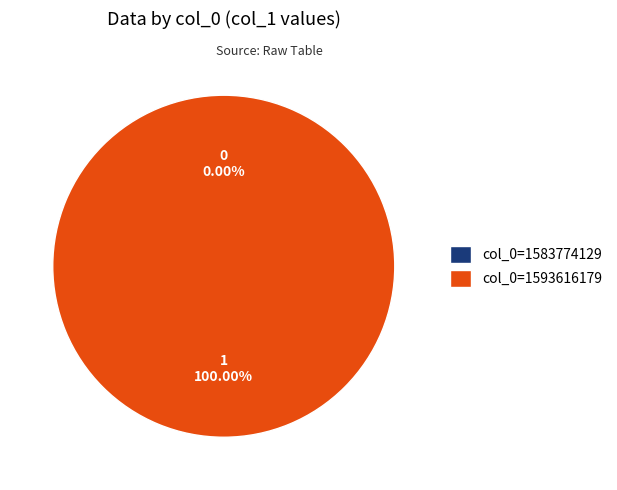

Which has a higher value, 1583774129 or 1593616179?

1593616179